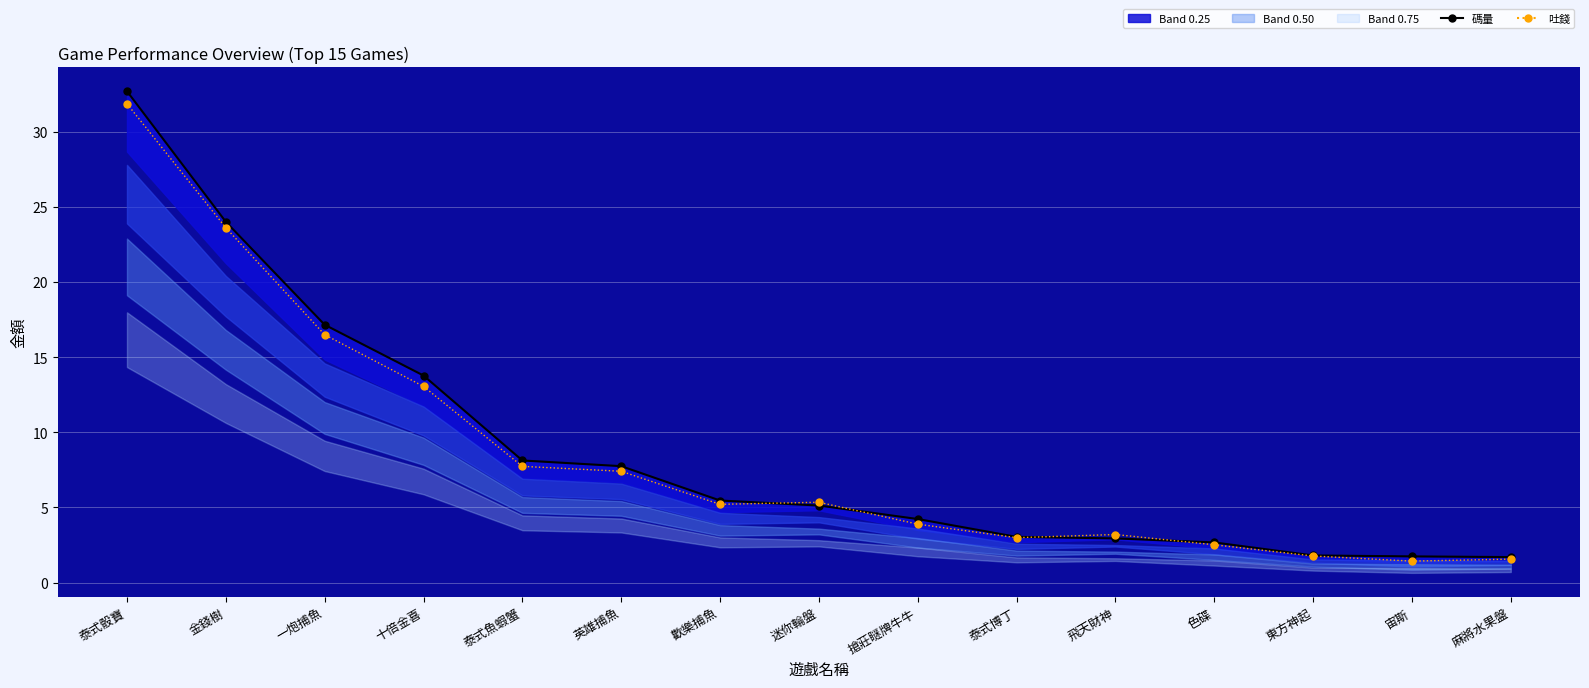

Between 英雄捕魚 and 飛天財神, which series saw the biggest shift?

碼量